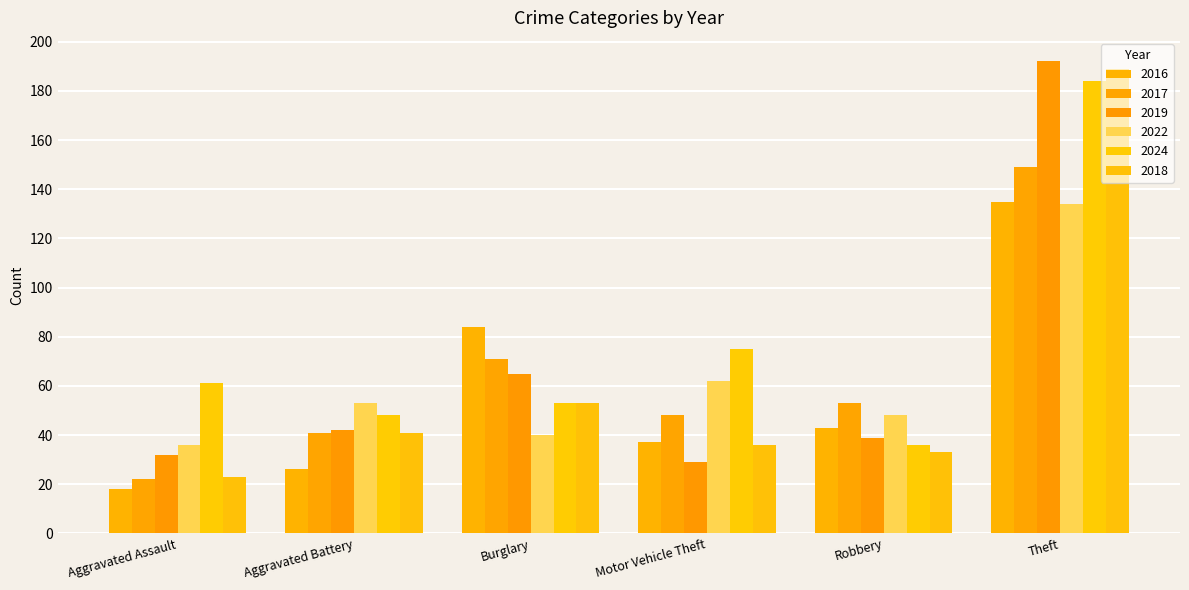

How many values in the 2019 series are below 42?

3